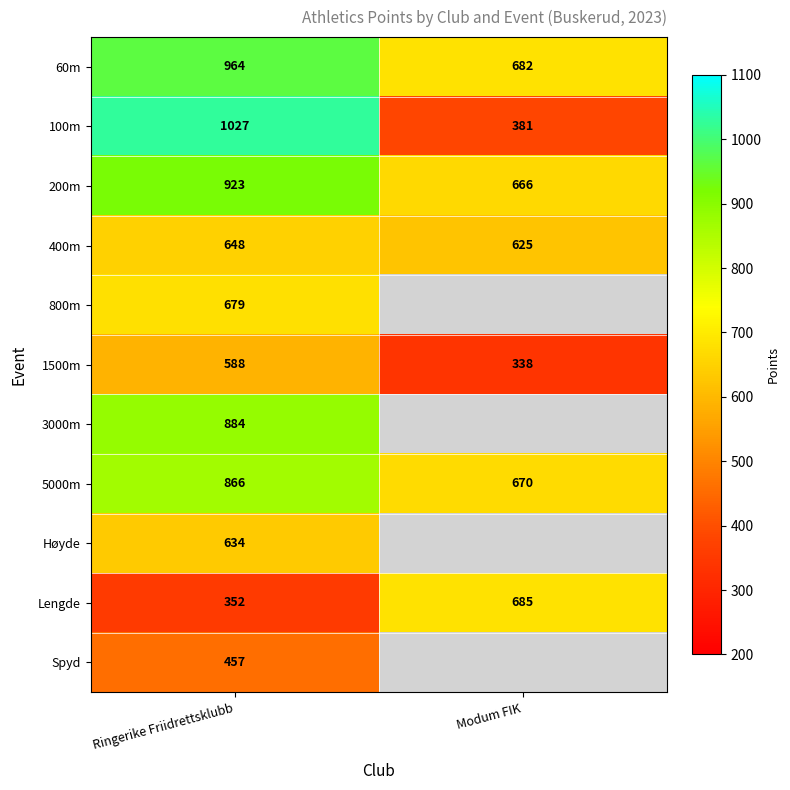

Which label corresponds to the largest value in the chart?

Ringerike Friidrettsklubb